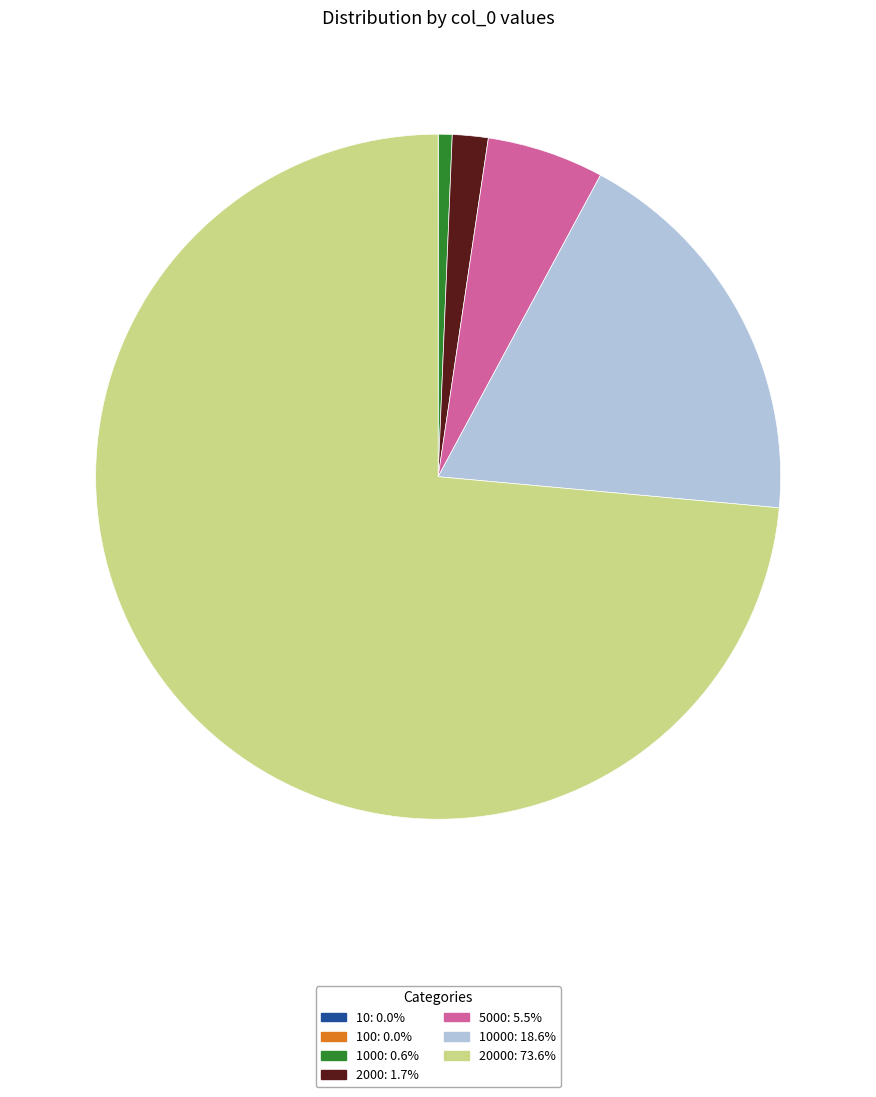

Is there any slice that represents more than half of the pie?

Yes